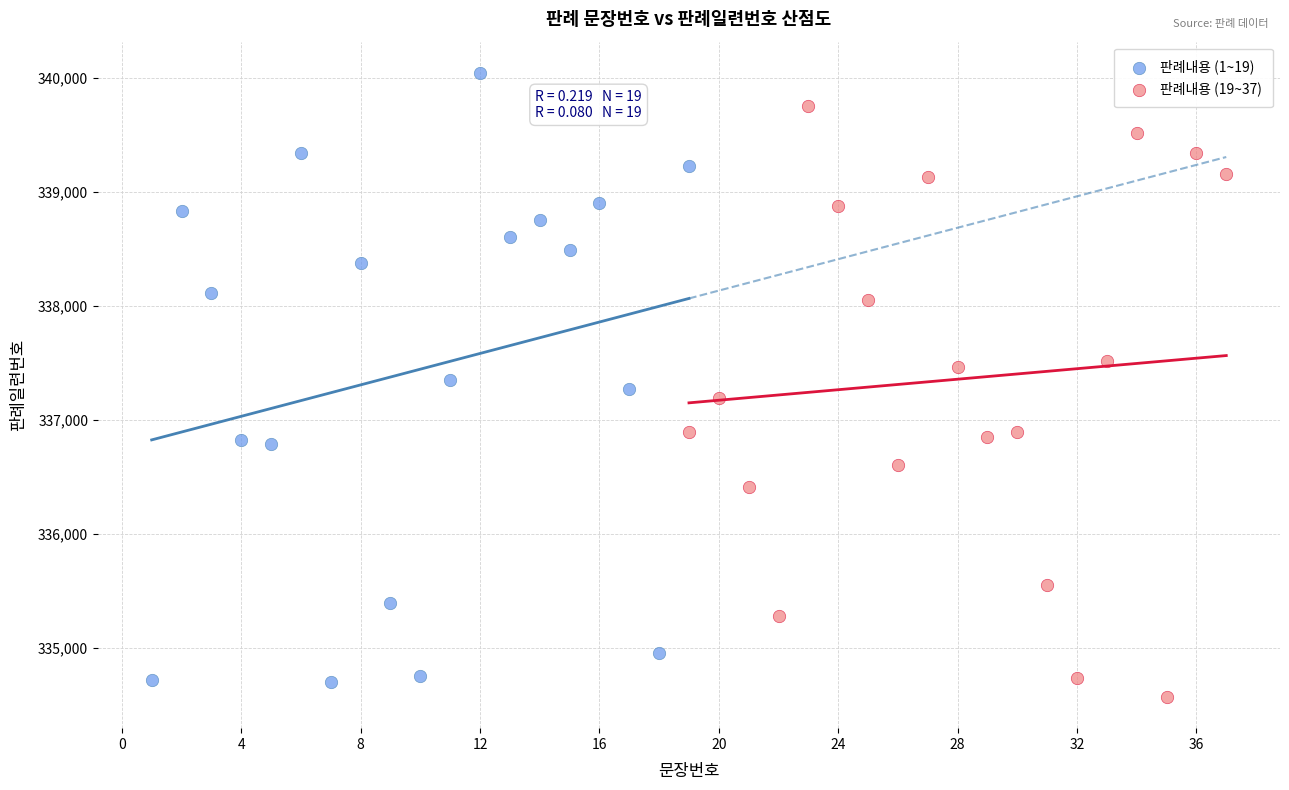

Which series contains the highest Y value?

판례내용 (1~19)